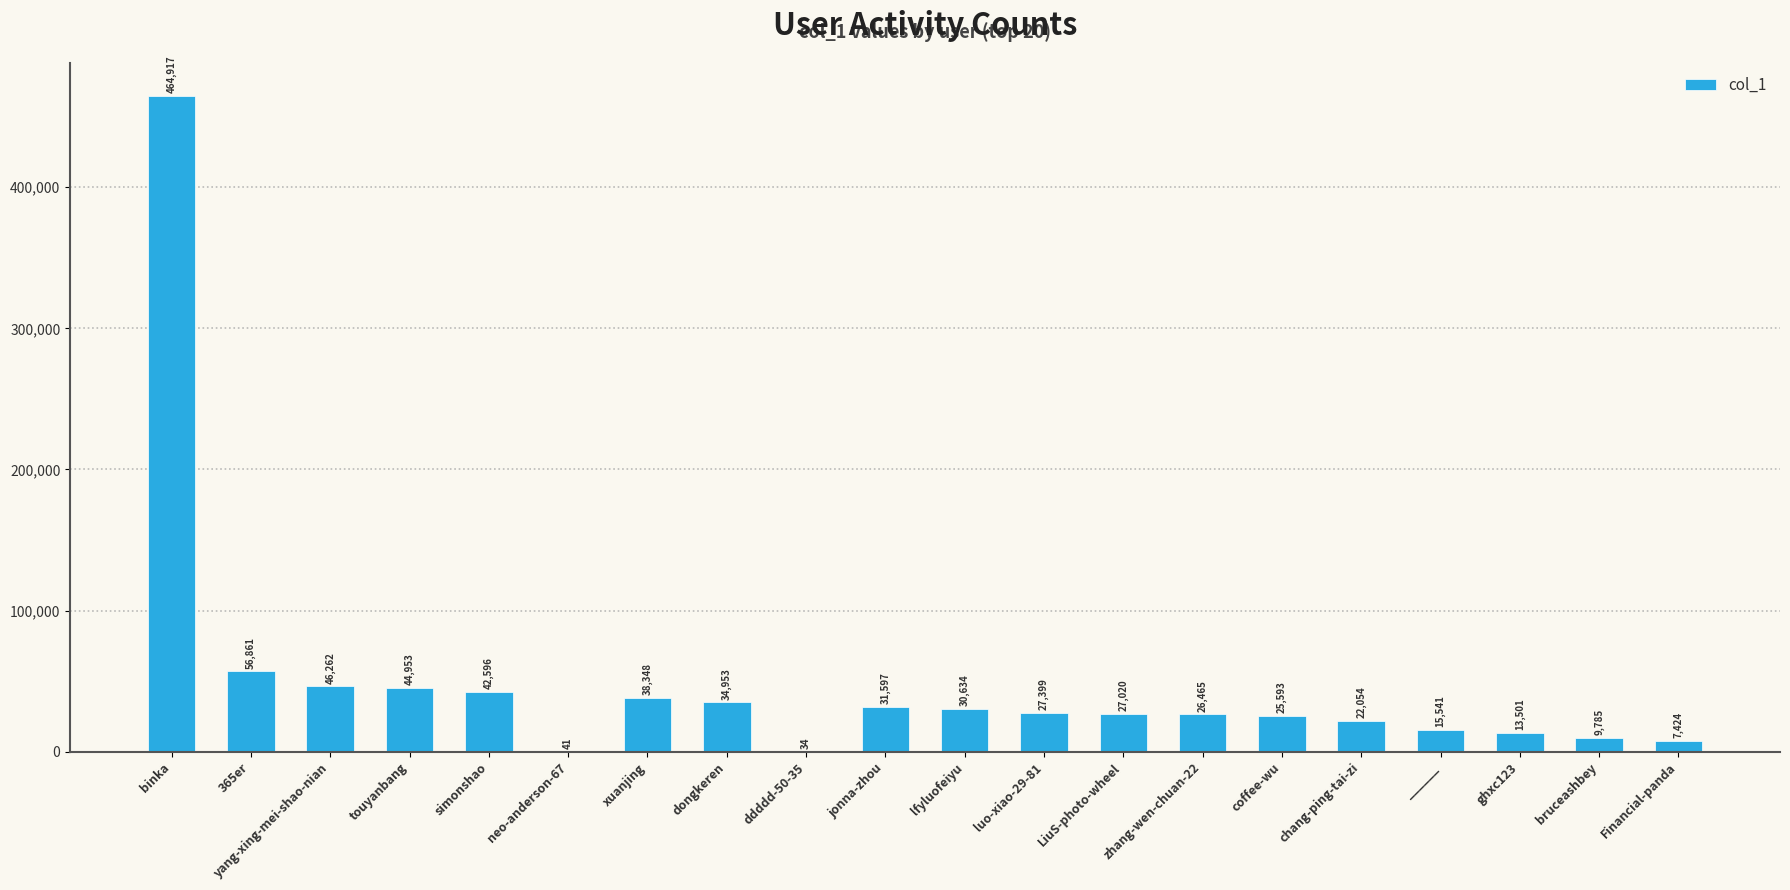

What is the difference between the values at Financial-panda and 365er?

49437